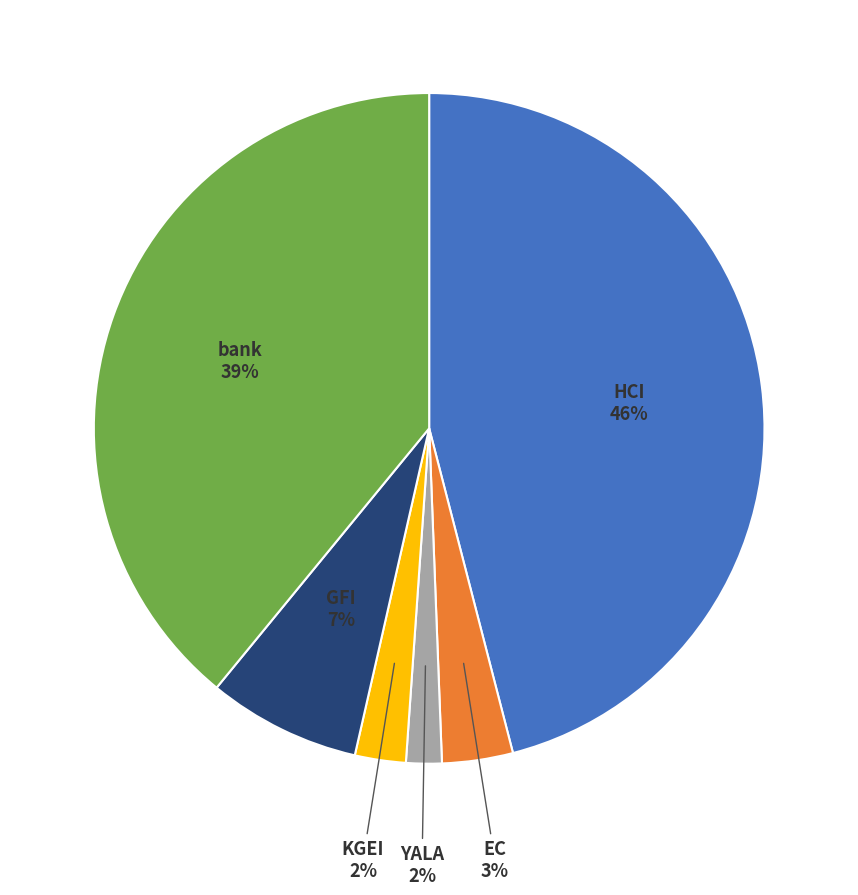

Between YALA and EC, which is larger?

EC